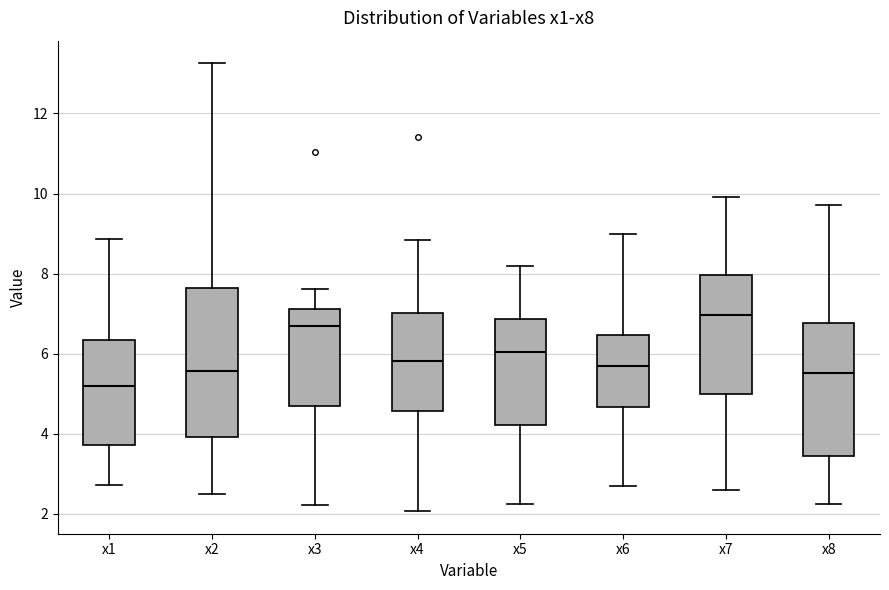

Which box's median line is the highest?

x7